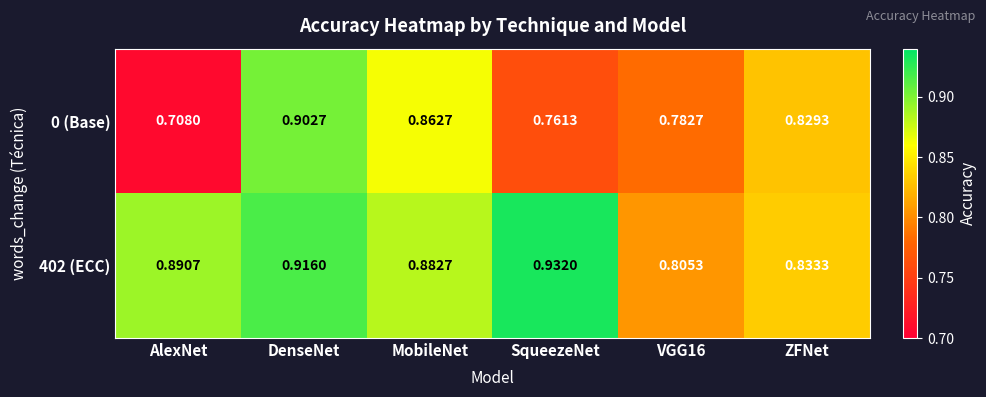

Which series changed the most between DenseNet and SqueezeNet?

0 (Base)